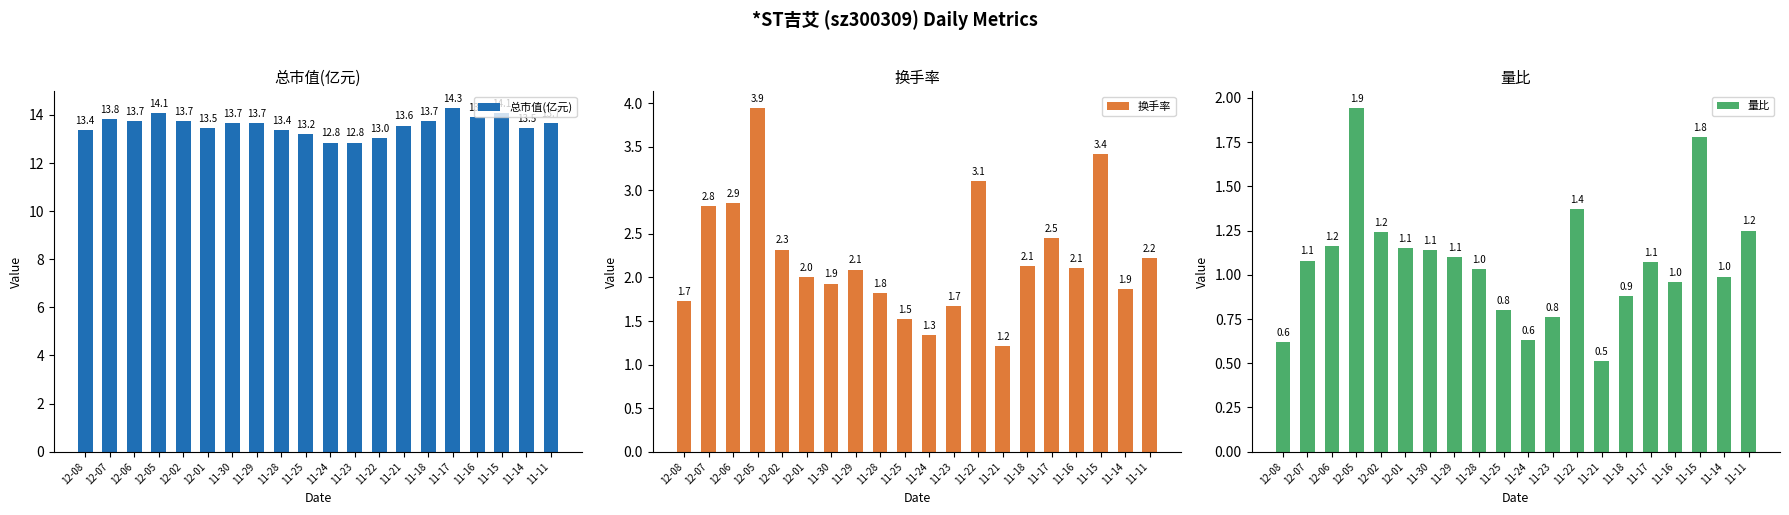

Which label corresponds to the smallest value in the chart?

11-21